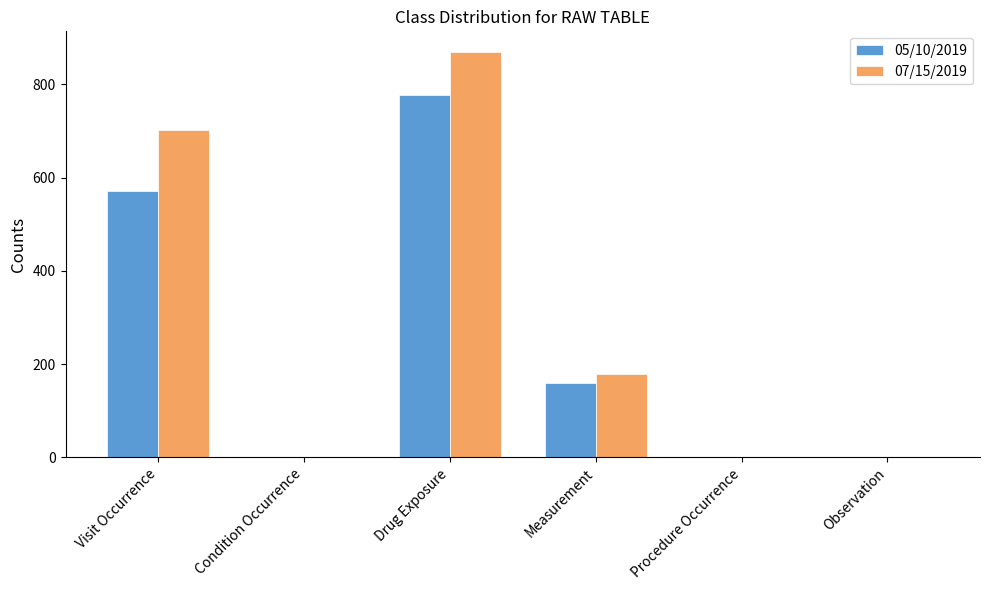

At which category is the sum across all series the highest?

Drug Exposure